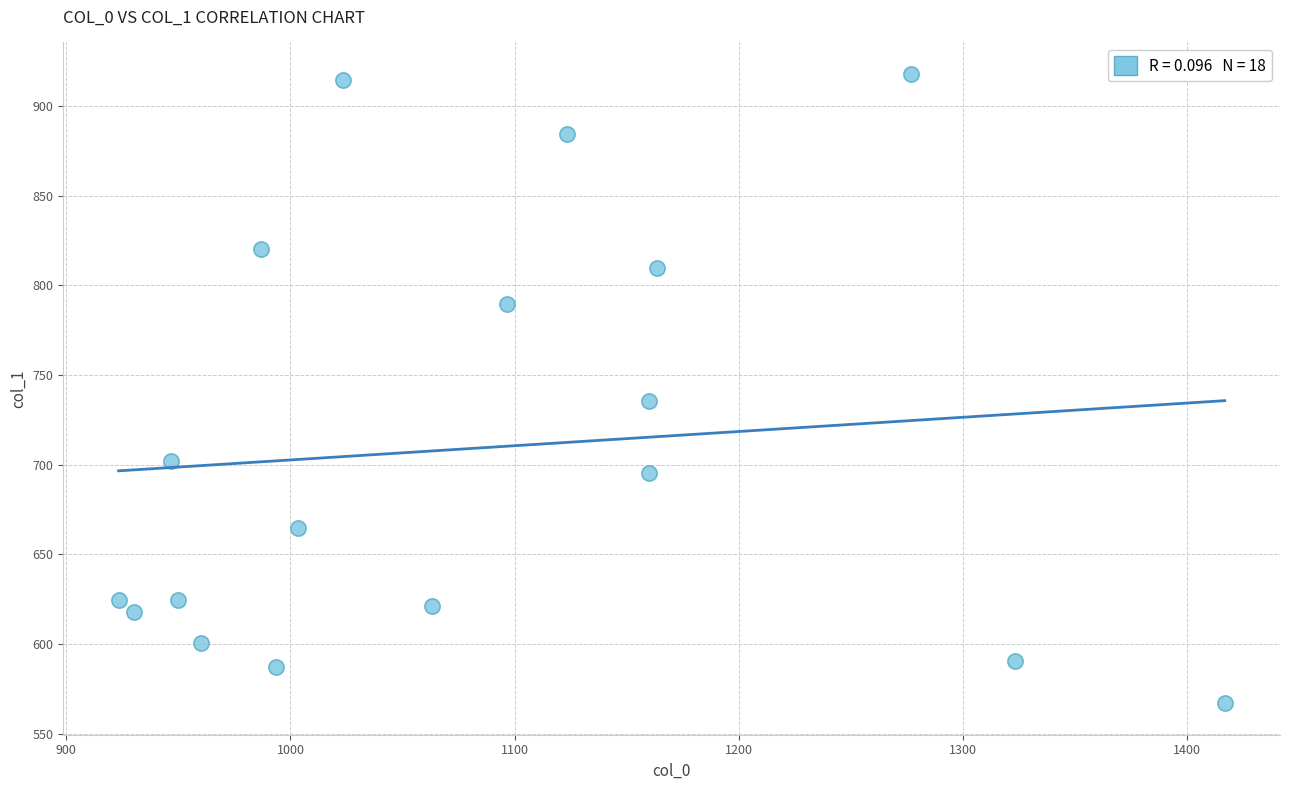

What Y value in the scatter plot is closest to 742?

735.8